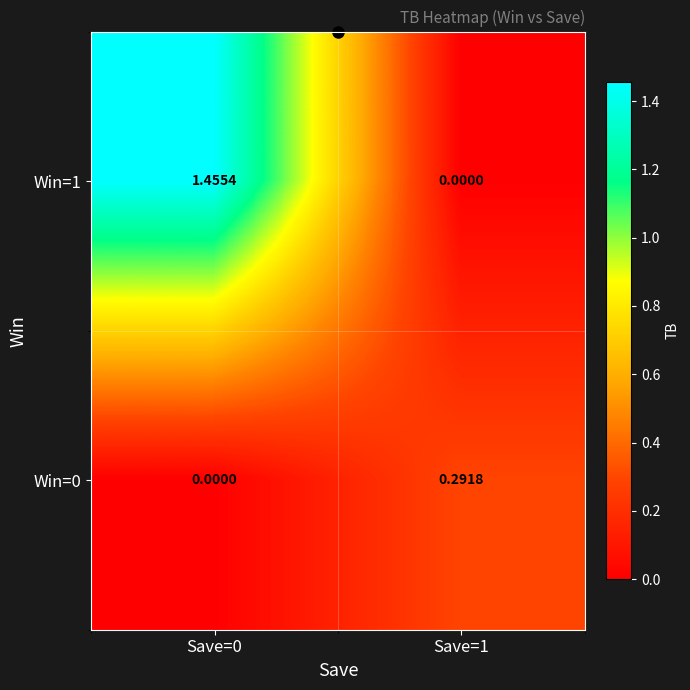

What is the maximum value shown in the chart?

1.5